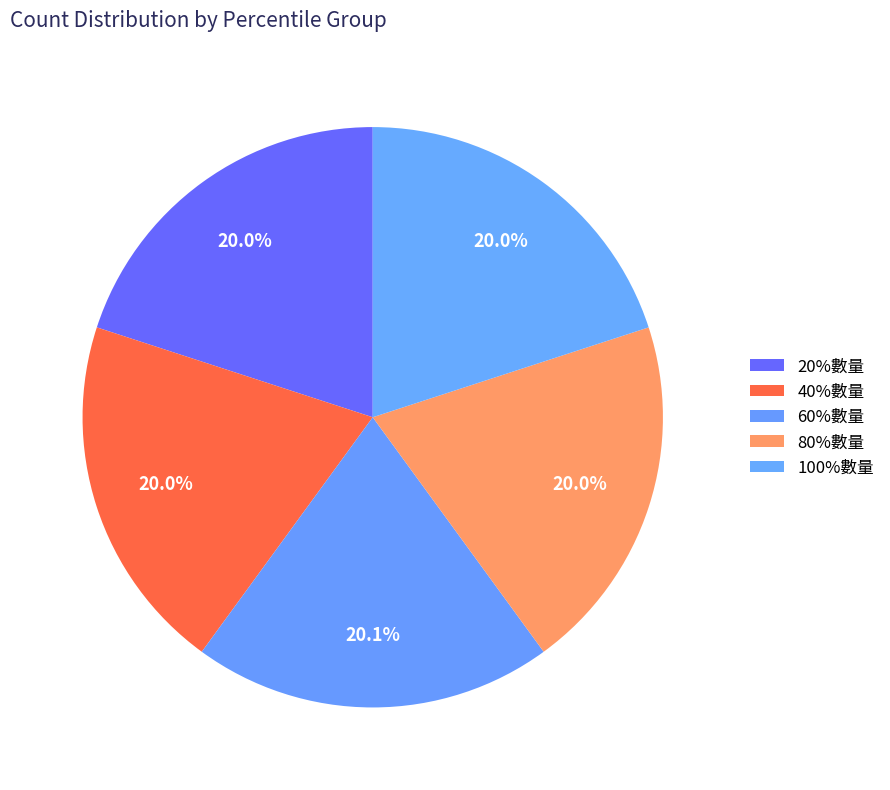

Count the number of slices in the pie.

5